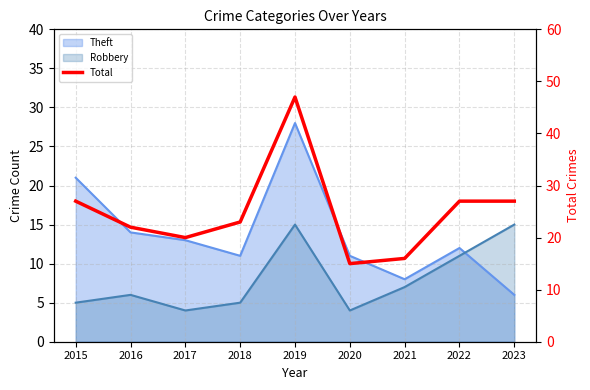

What is the value of the 6th point from the left?

15